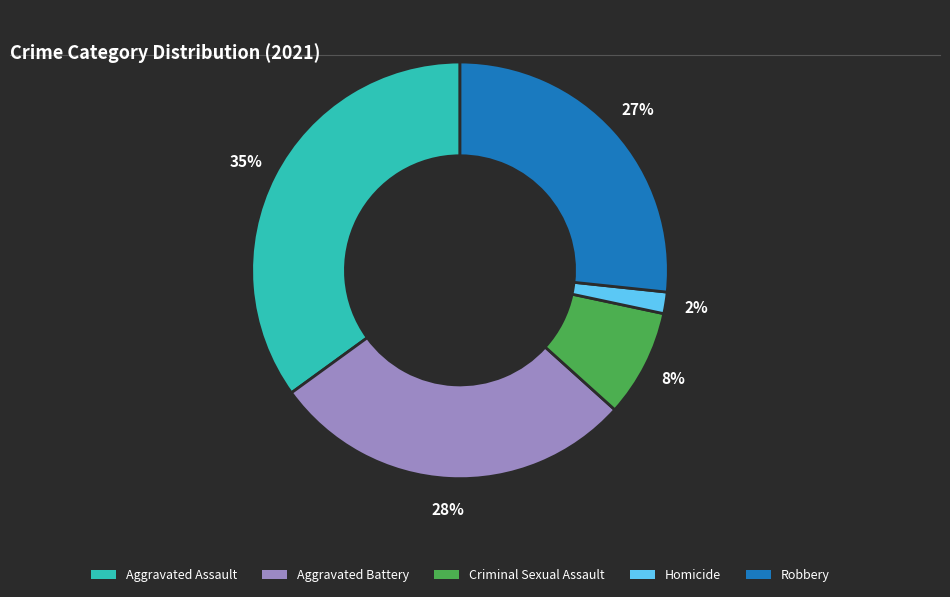

Is it true that Aggravated Battery is 28% of the pie?

True